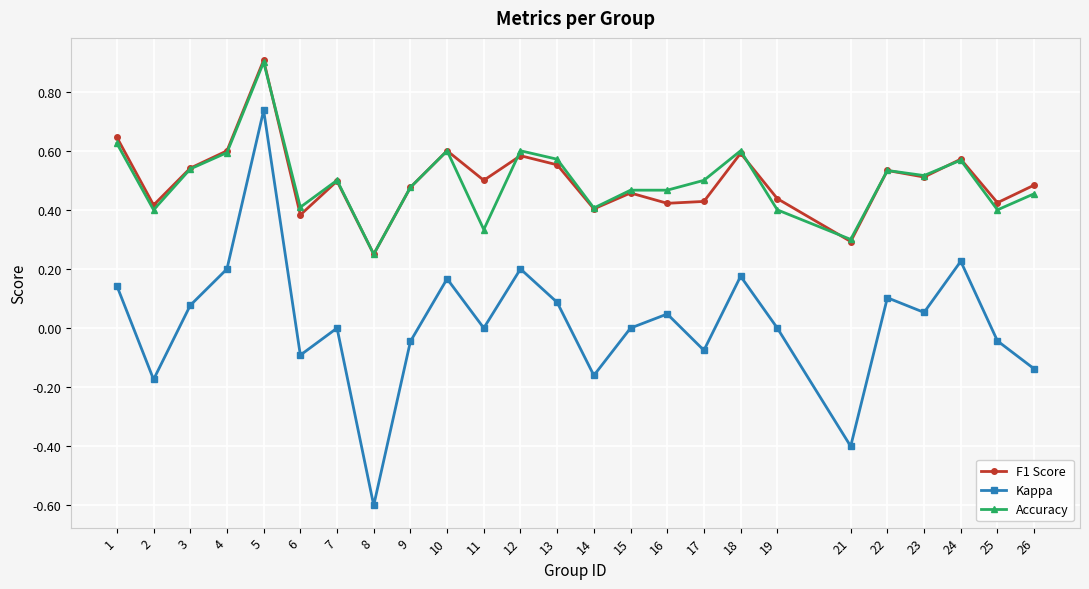

At which category is the sum across all series the highest?

5